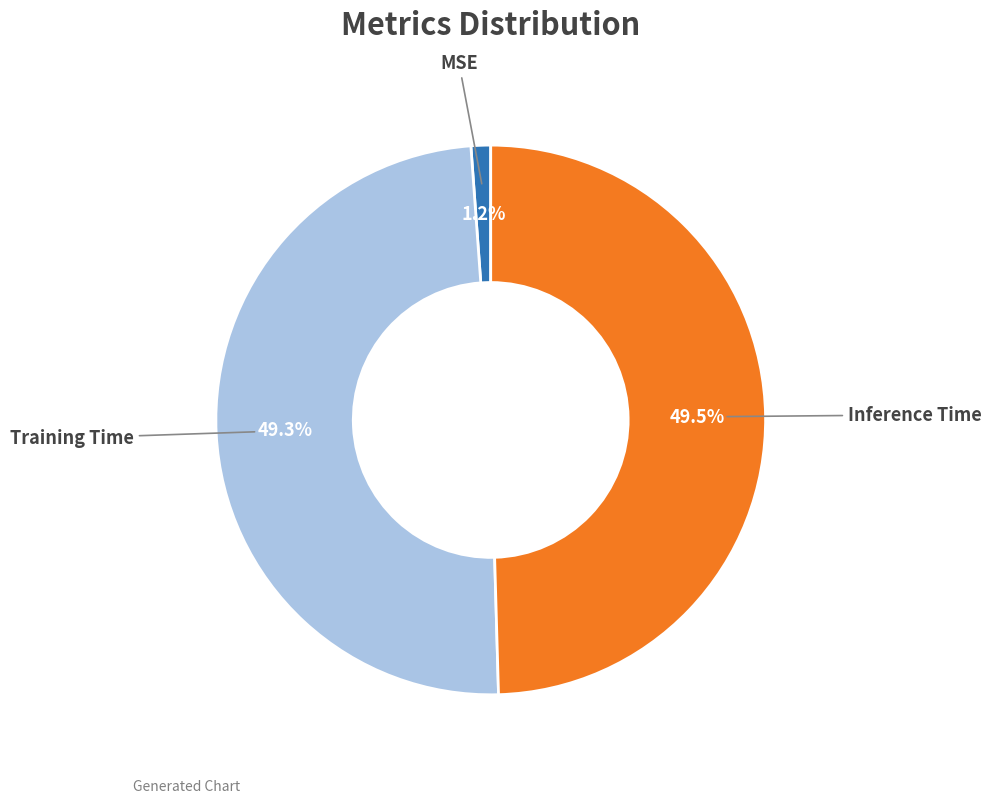

Count the number of slices in the pie.

3